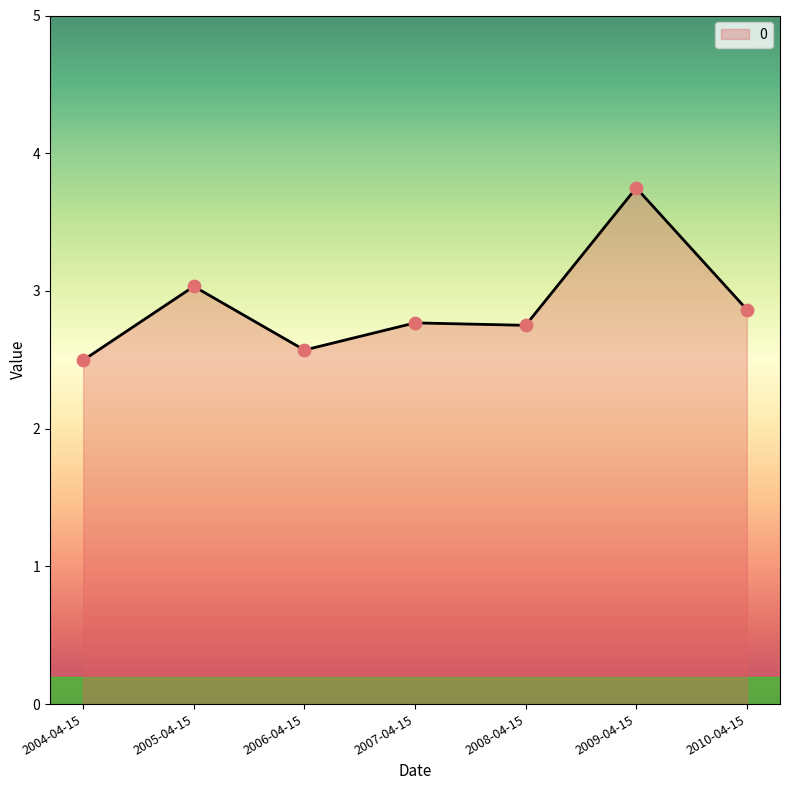

Which has a higher value, 2006-04-15 or 2009-04-15?

2009-04-15